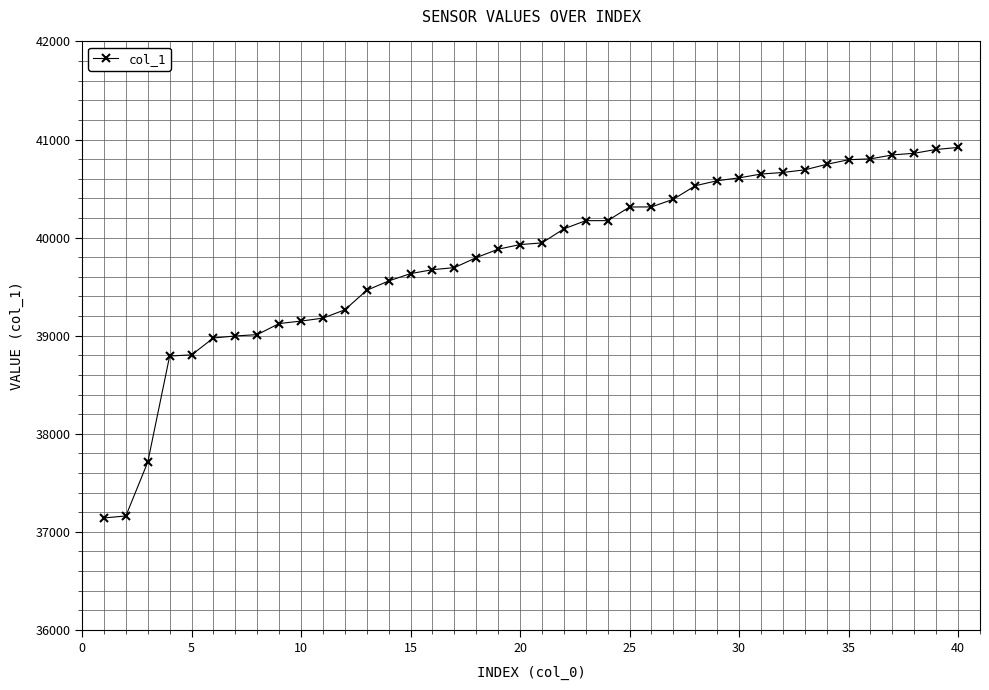

What is the difference between the maximum and minimum values?

3777